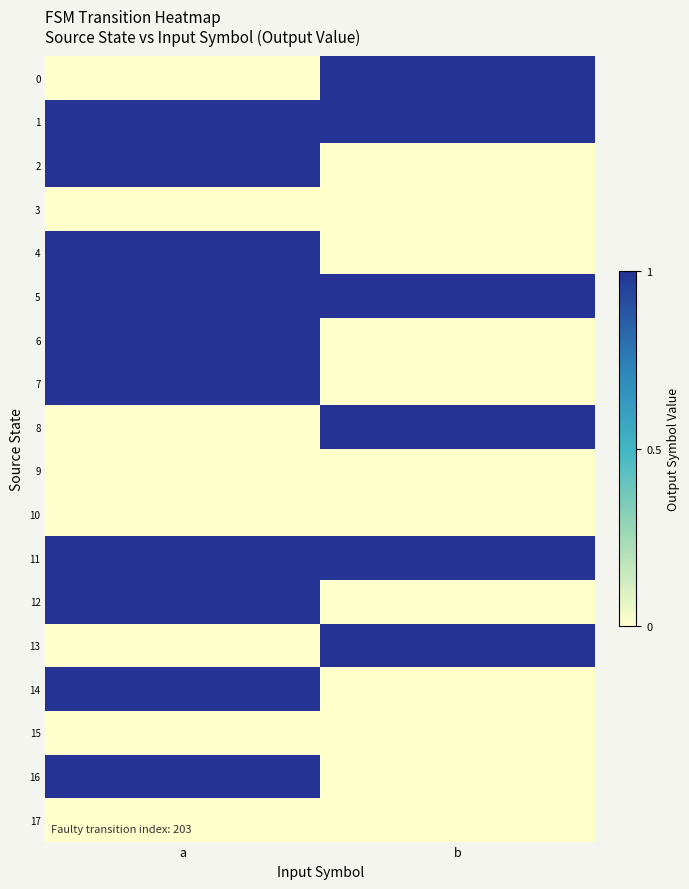

List the series in order of their peak value, lowest first.

3, 9, 10, 15, 17, 0, 1, 2, 4, 5, 6, 7, 8, 11, 12, 13, 14, 16